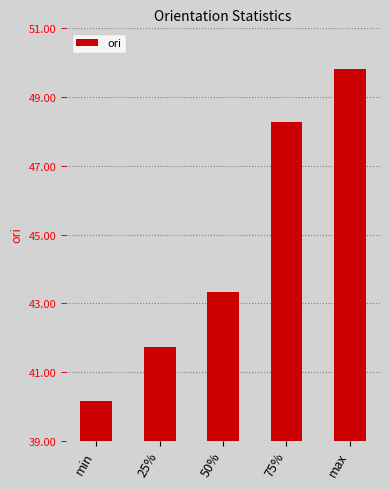

What is the smallest value displayed?

40.2